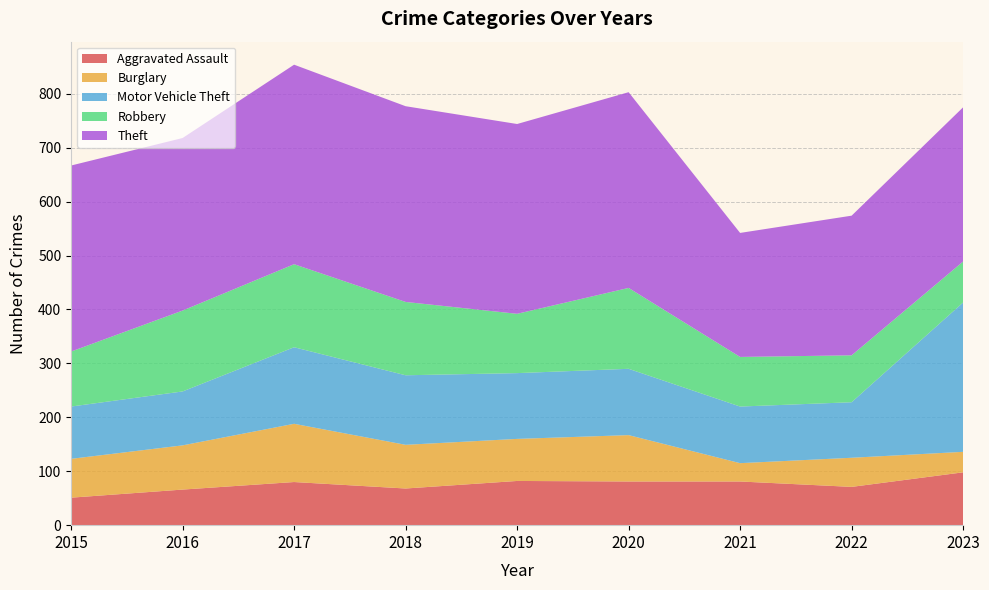

Reading left to right, transcribe all the data shown in this chart.

Aggravated Assault: 2015=51	2016=66	2017=80	2018=68	2019=82	2020=81	2021=81	2022=71	2023=98
Burglary: 2015=72	2016=82	2017=108	2018=81	2019=78	2020=86	2021=34	2022=54	2023=38
Motor Vehicle Theft: 2015=97	2016=100	2017=142	2018=129	2019=122	2020=123	2021=105	2022=103	2023=277
Robbery: 2015=102	2016=150	2017=154	2018=136	2019=110	2020=150	2021=92	2022=87	2023=76
Theft: 2015=345	2016=320	2017=370	2018=363	2019=352	2020=363	2021=230	2022=259	2023=286